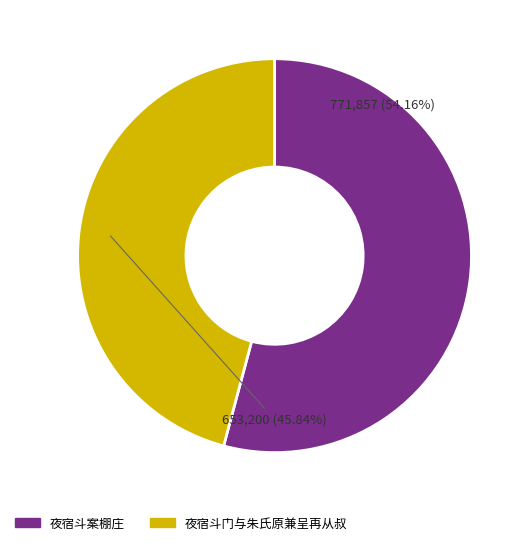

Which has a higher value, 夜宿斗案棚庄 or 夜宿斗门与朱氏原兼呈再从叔?

夜宿斗案棚庄